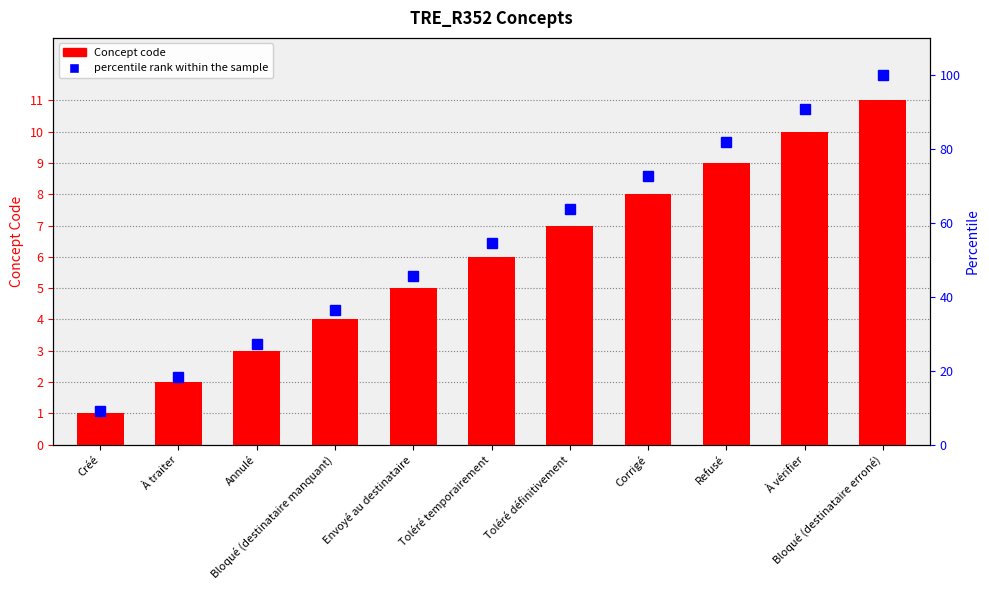

True or false: percentile rank within the sample has a value of 38.6 at Annulé.

False